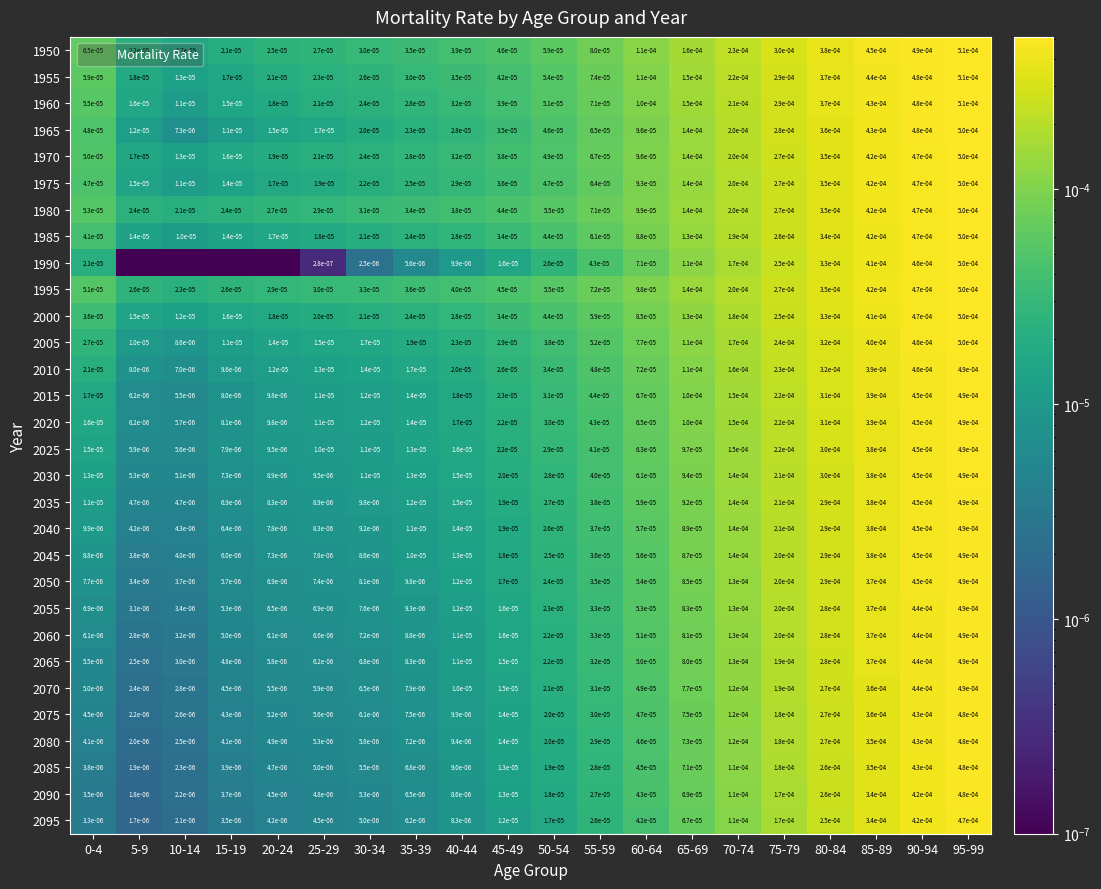

List the labels in order of 2015 value, largest first.

95-99, 90-94, 85-89, 80-84, 75-79, 70-74, 65-69, 60-64, 55-59, 50-54, 45-49, 40-44, 0-4, 35-39, 30-34, 25-29, 20-24, 15-19, 5-9, 10-14